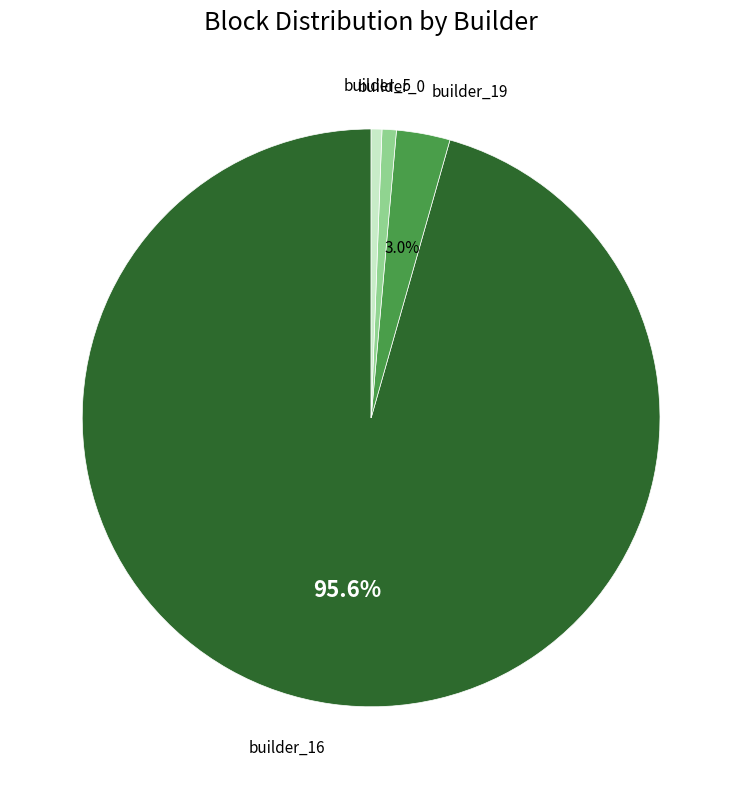

Count the number of slices in the pie.

4